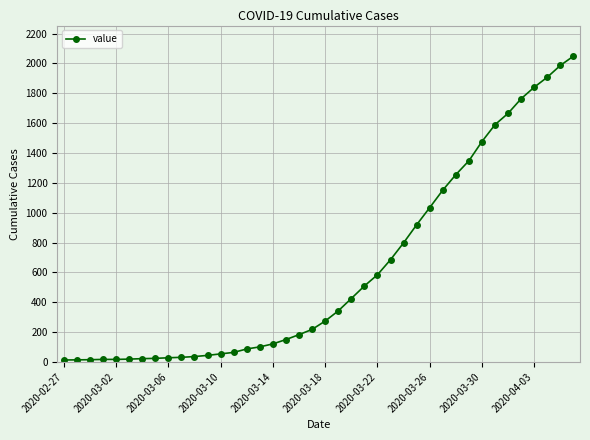

What is the greatest value displayed?

2049